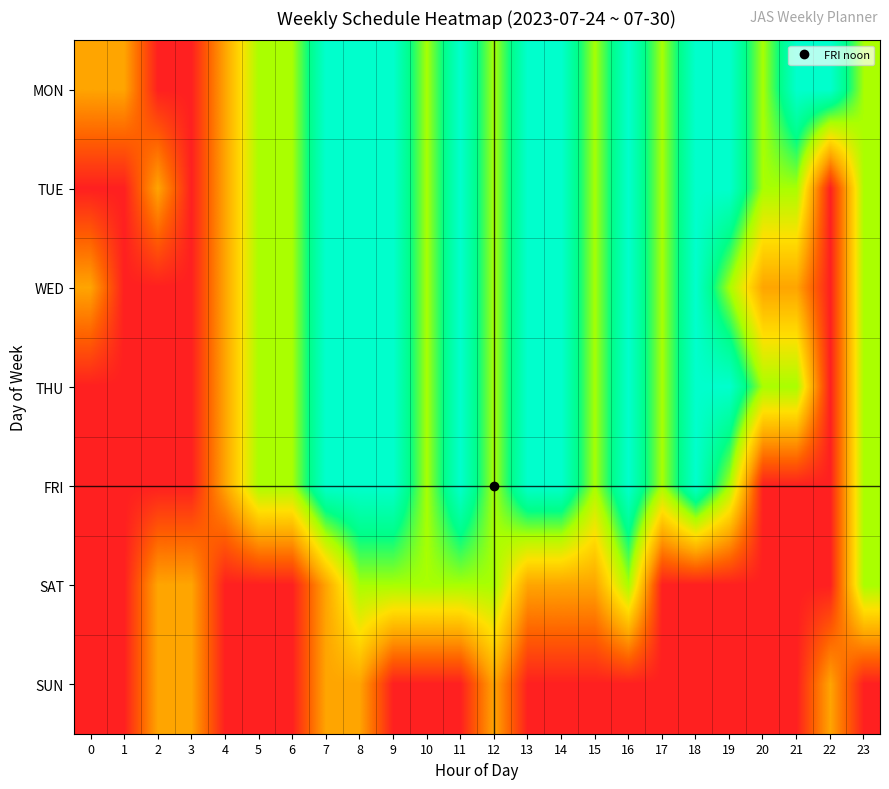

Reading right to left, extract all data points from this chart.

MON: 23=2	22=3	21=3	20=2	19=3	18=3	17=2	16=3	15=2	14=3	13=3	12=2	11=3	10=2	9=3	8=3	7=3	6=2	5=2	4=1	3=0	2=0	1=1	0=1
TUE: 23=2	22=0	21=2	20=2	19=3	18=3	17=2	16=3	15=2	14=3	13=3	12=2	11=3	10=2	9=3	8=3	7=3	6=2	5=2	4=1	3=0	2=1	1=0	0=0
WED: 23=2	22=0	21=1	20=1	19=2	18=3	17=2	16=3	15=2	14=3	13=3	12=2	11=3	10=2	9=3	8=3	7=3	6=2	5=2	4=1	3=0	2=0	1=0	0=1
THU: 23=2	22=0	21=2	20=2	19=3	18=3	17=2	16=3	15=2	14=3	13=3	12=2	11=3	10=2	9=3	8=3	7=3	6=2	5=2	4=1	3=0	2=0	1=0	0=0
FRI: 23=2	22=0	21=0	20=0	19=2	18=3	17=2	16=3	15=2	14=3	13=3	12=2	11=3	10=2	9=3	8=3	7=3	6=2	5=2	4=1	3=0	2=0	1=0	0=0
SAT: 23=2	22=0	21=0	20=0	19=0	18=0	17=0	16=2	15=1	14=1	13=1	12=2	11=2	10=2	9=2	8=2	7=1	6=0	5=0	4=0	3=1	2=1	1=0	0=0
SUN: 23=0	22=1	21=0	20=0	19=0	18=0	17=0	16=0	15=0	14=0	13=0	12=1	11=0	10=0	9=0	8=1	7=1	6=0	5=0	4=0	3=1	2=1	1=0	0=0